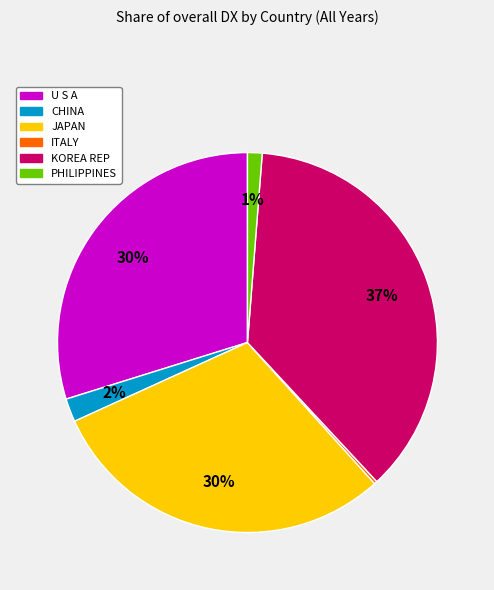

Which slice is the largest?

KOREA REP